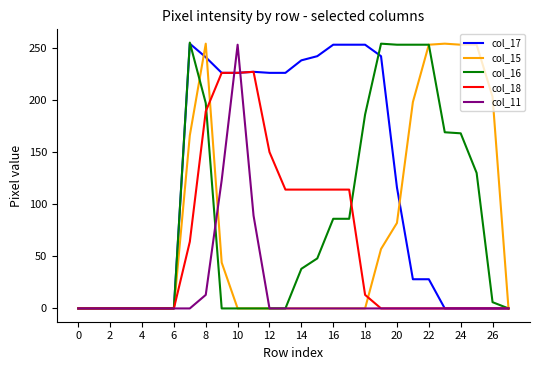

How many values in the col_11 series exceed 0?

4